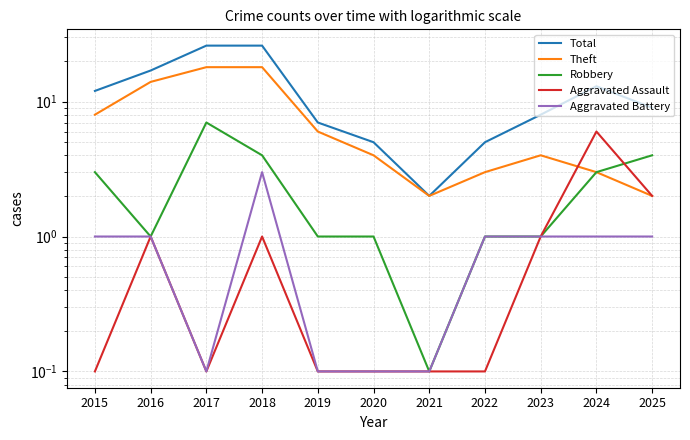

In Robbery, how many points are higher than both neighbors (excluding endpoints)?

1